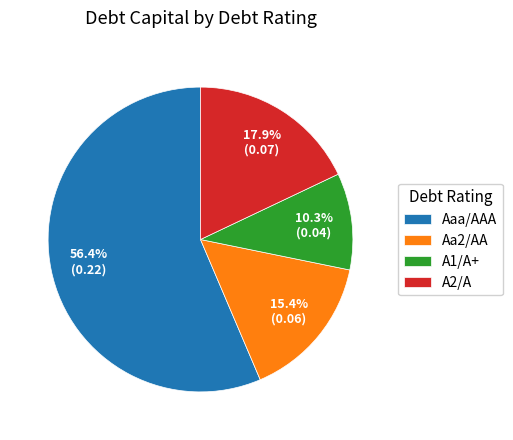

What is the smallest slice in the pie chart?

A1/A+